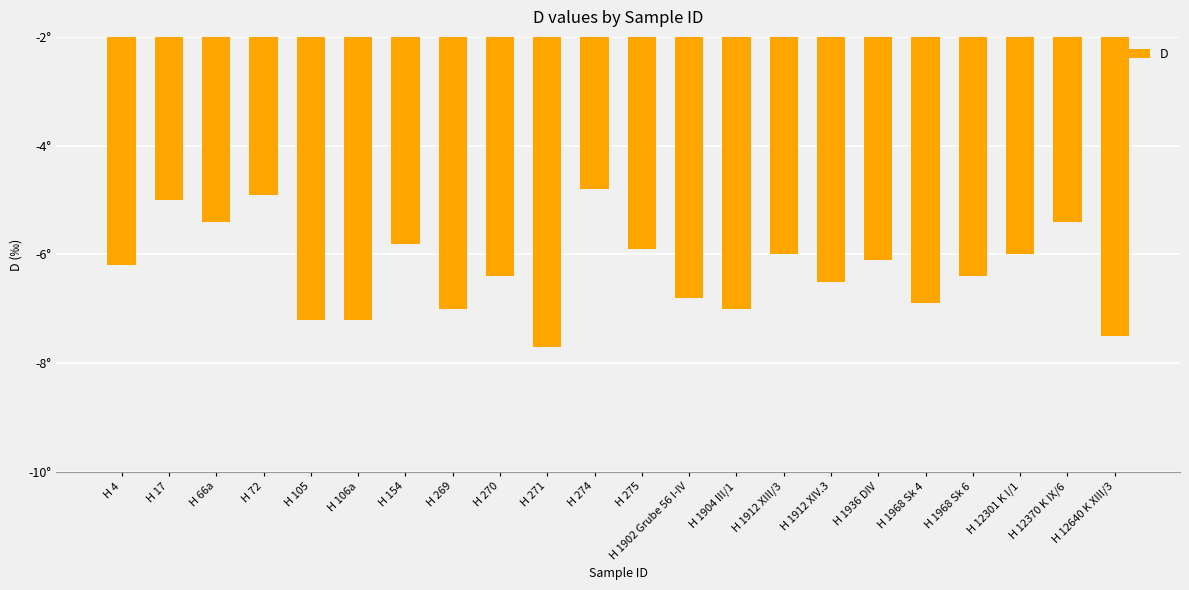

What is the label of the 9th bar from the left?

H 270